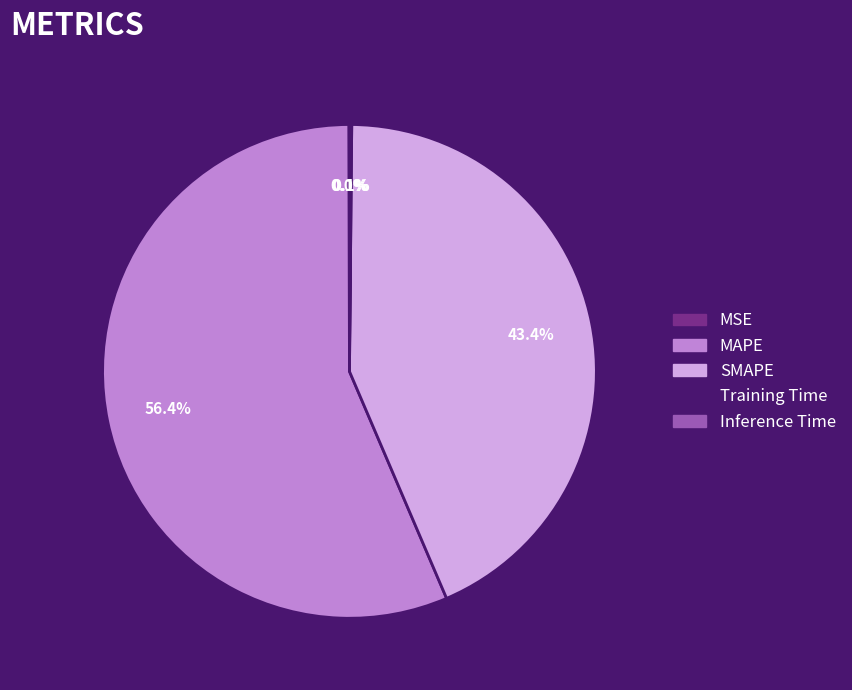

Which category accounts for the majority?

MAPE